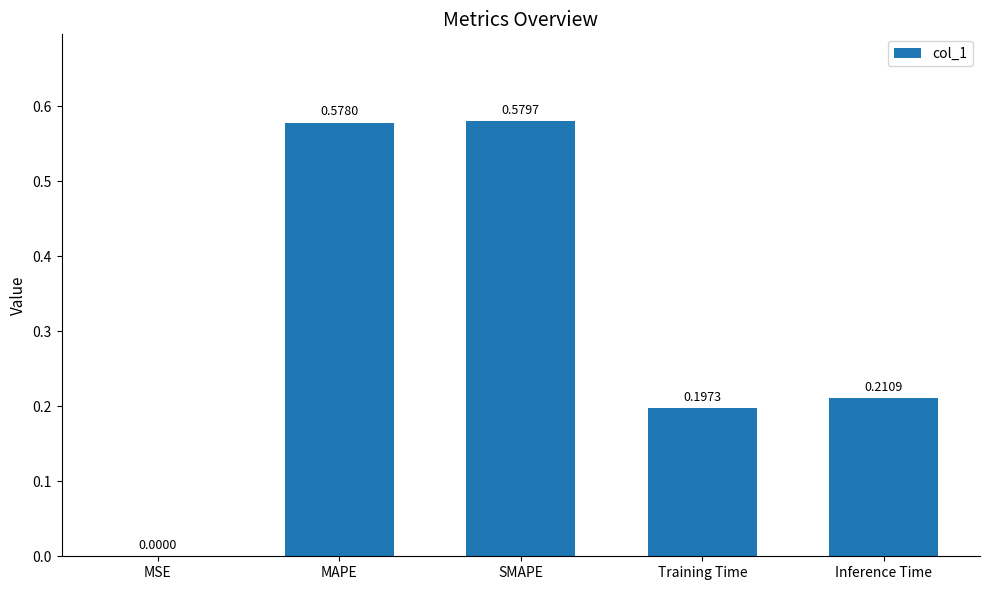

What is the sum of all values?

1.6